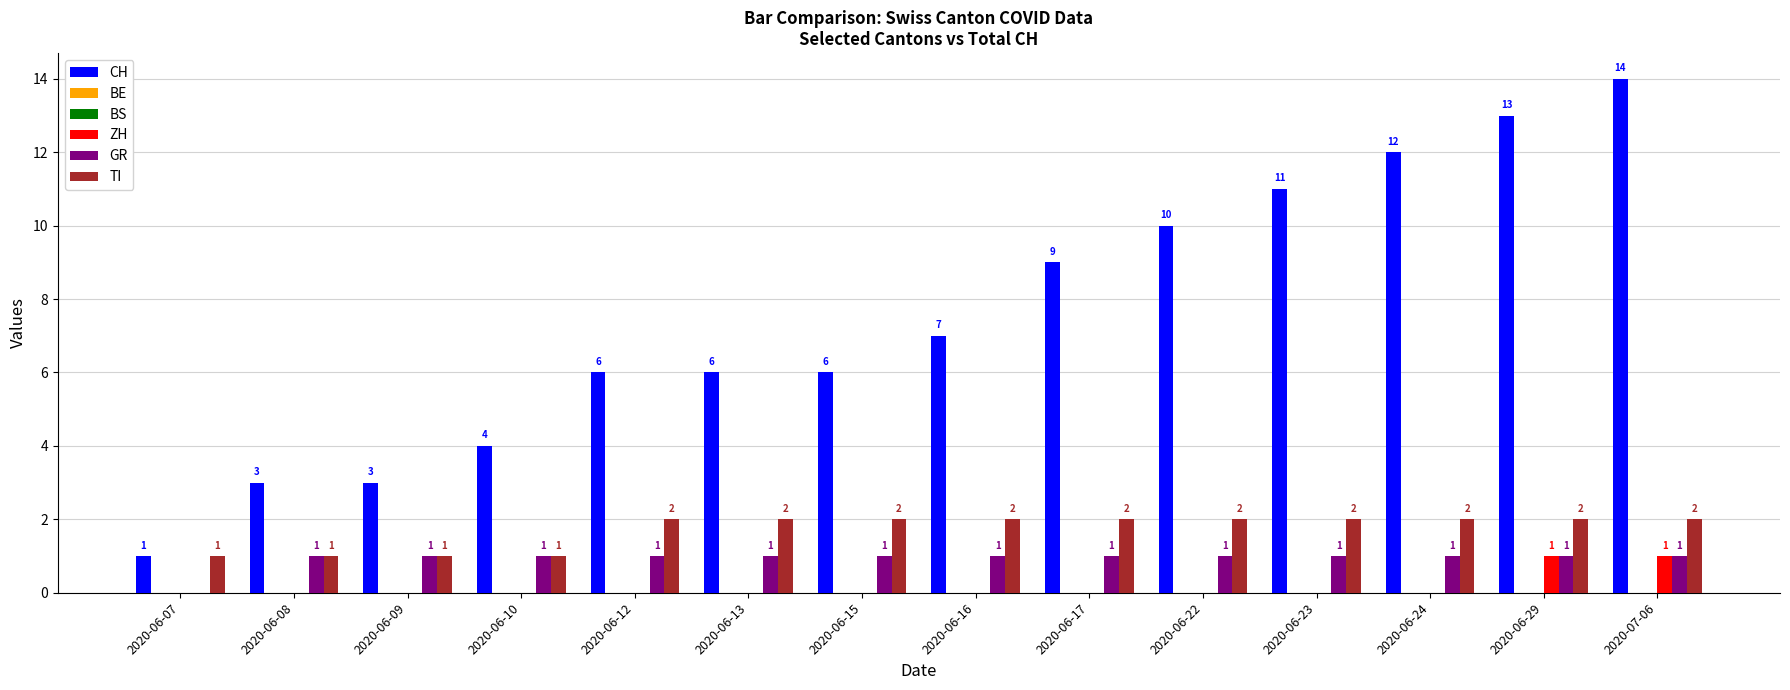

The GR series shows 1 at 2020-06-15. True or false?

True